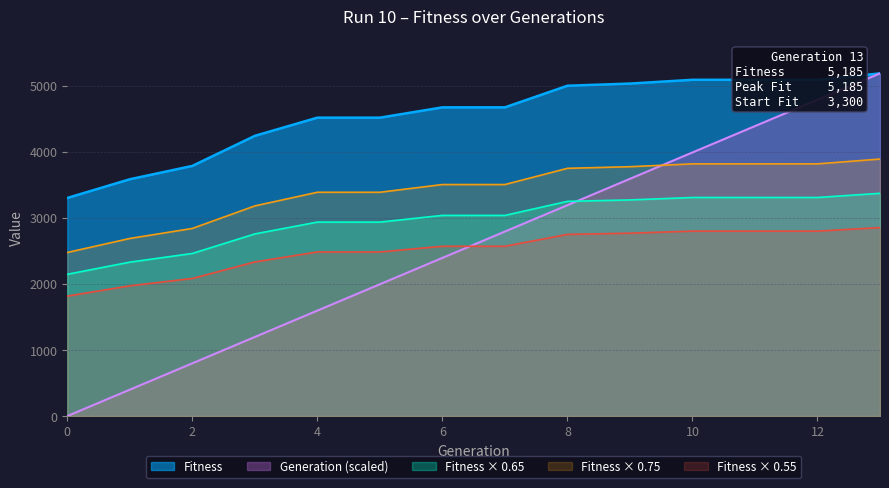

Reading left to right, extract all data points from this chart.

Fitness: 0=3300.0	1=3583.0	2=3785.0	3=4240.0	4=4515.0	5=4515.0	6=4671.0	7=4671.0	8=4998.0	9=5031.0	10=5088.0	11=5088.0	12=5088.0	13=5185.0
Generation: 0=0.0	1=398.8	2=797.7	3=1196.5	4=1595.4	5=1994.2	6=2393.1	7=2791.9	8=3190.8	9=3589.6	10=3988.5	11=4387.3	12=4786.2	13=5185.0